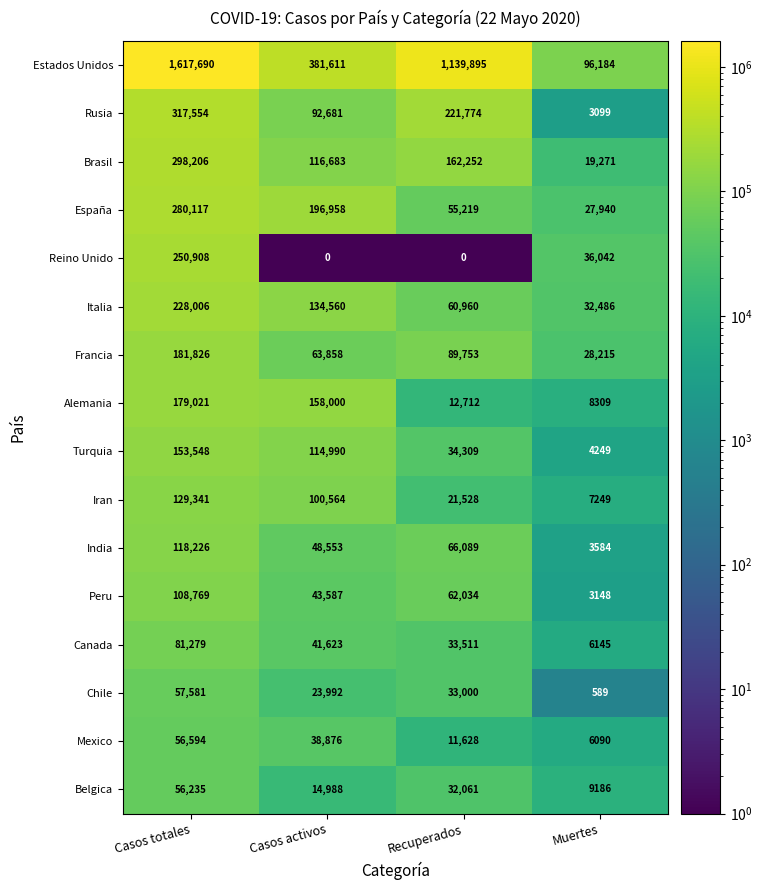

What is the total value across all series at Casos totales?

4114901